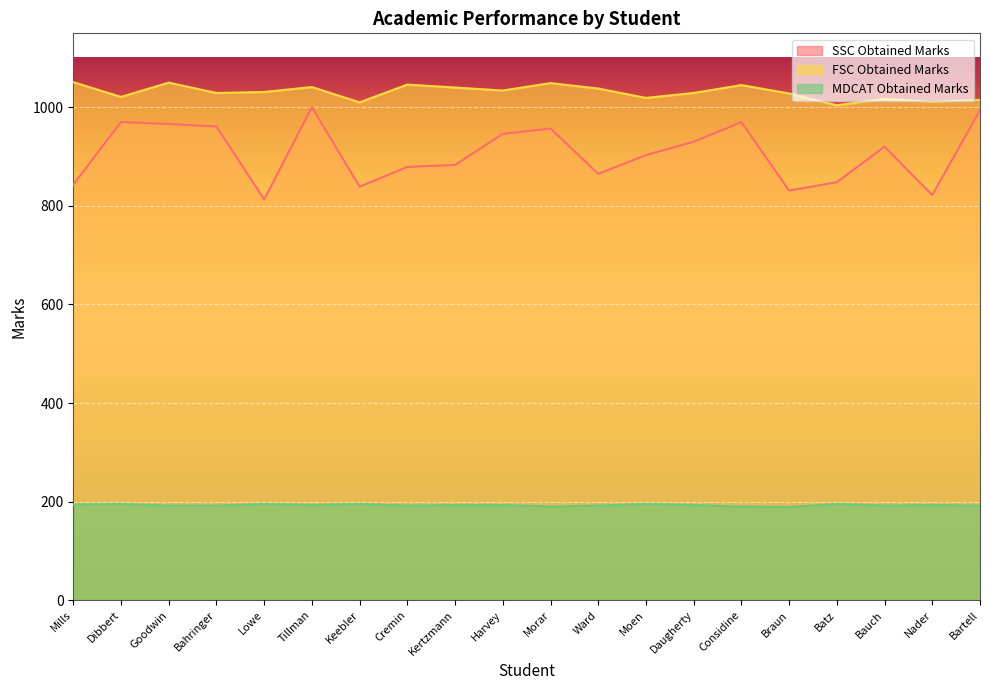

Reading left to right, what are all the values shown in this chart?

SSC Obtained Marks: Mills=843	Dibbert=970	Goodwin=966	Bahringer=961	Lowe=813	Tillman=1000	Keebler=839	Cremin=879	Kertzmann=883	Harvey=946	Morar=957	Ward=865	Moen=903	Daugherty=930	Considine=970	Braun=831	Batz=848	Bauch=920	Nader=822	Bartell=994
FSC Obtained Marks: Mills=1051	Dibbert=1021	Goodwin=1050	Bahringer=1029	Lowe=1031	Tillman=1041	Keebler=1010	Cremin=1046	Kertzmann=1040	Harvey=1034	Morar=1049	Ward=1038	Moen=1019	Daugherty=1029	Considine=1045	Braun=1028	Batz=1004	Bauch=1017	Nader=1011	Bartell=1015
MDCAT Obtained Marks: Mills=194	Dibbert=195	Goodwin=192	Bahringer=192	Lowe=195	Tillman=193	Keebler=195	Cremin=192	Kertzmann=193	Harvey=193	Morar=190	Ward=192	Moen=195	Daugherty=193	Considine=190	Braun=189	Batz=195	Bauch=192	Nader=193	Bartell=192